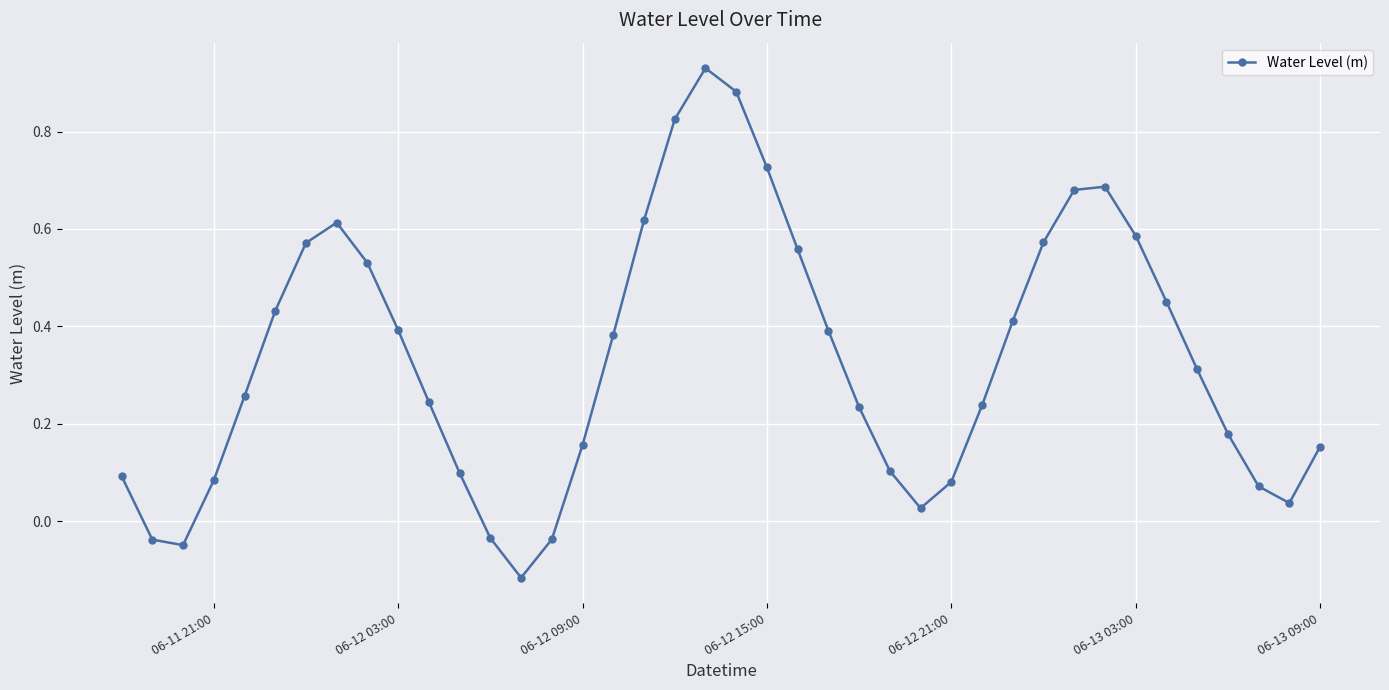

How many values are below 0?

5